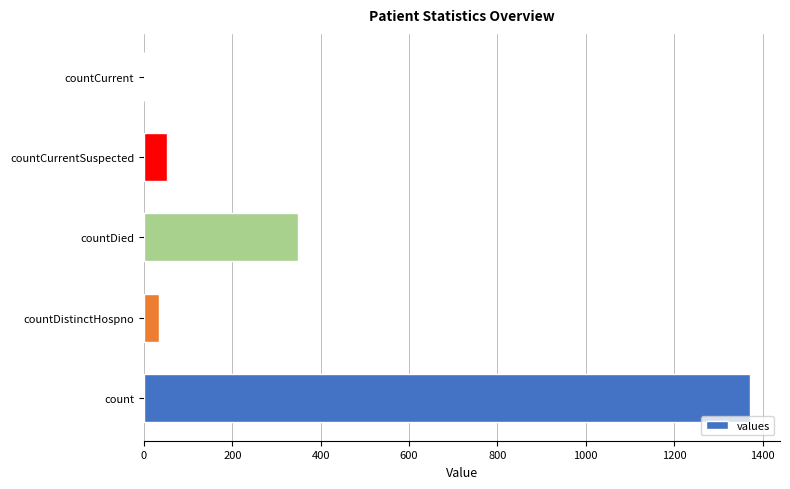

What is the sum of all values?

1805